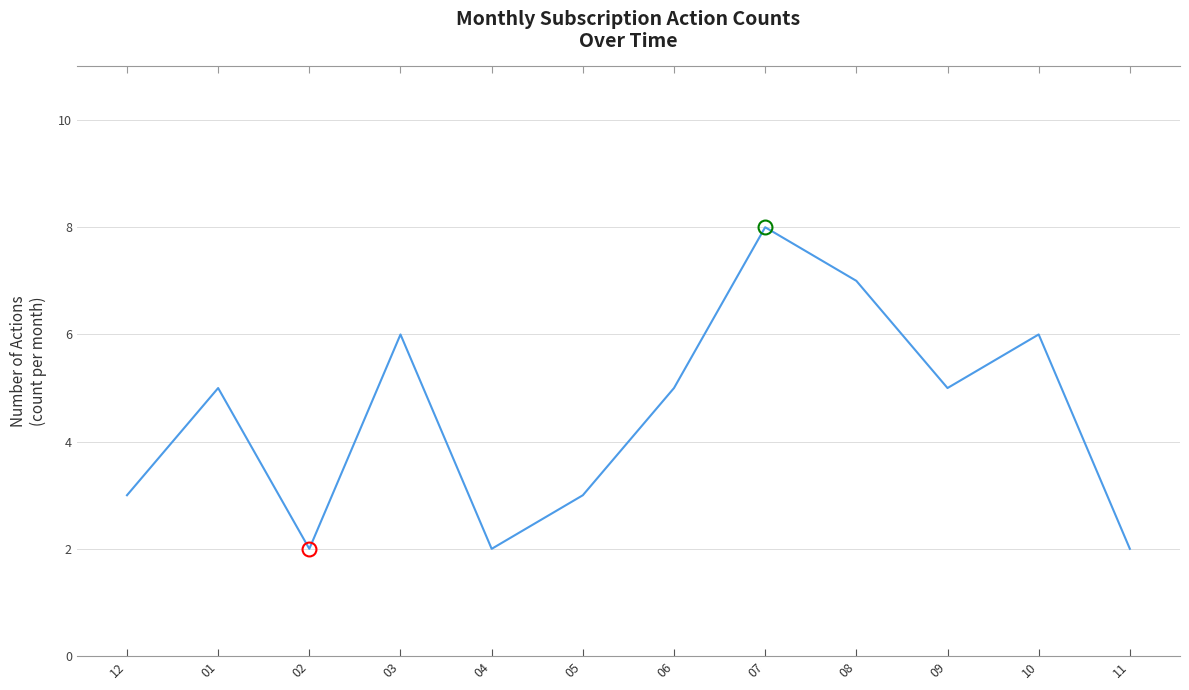

Reading left to right, what are all the values shown in this chart?

12=3	01=5	02=2	03=6	04=2	05=3	06=5	07=8	08=7	09=5	10=6	11=2